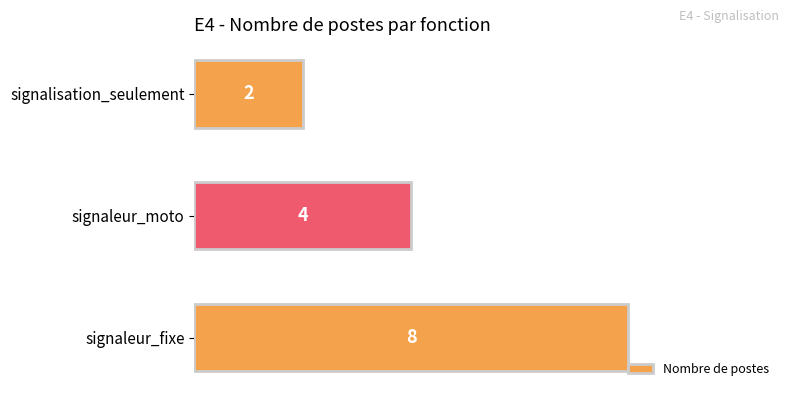

Is it true that the value at signaleur_fixe is 8?

True